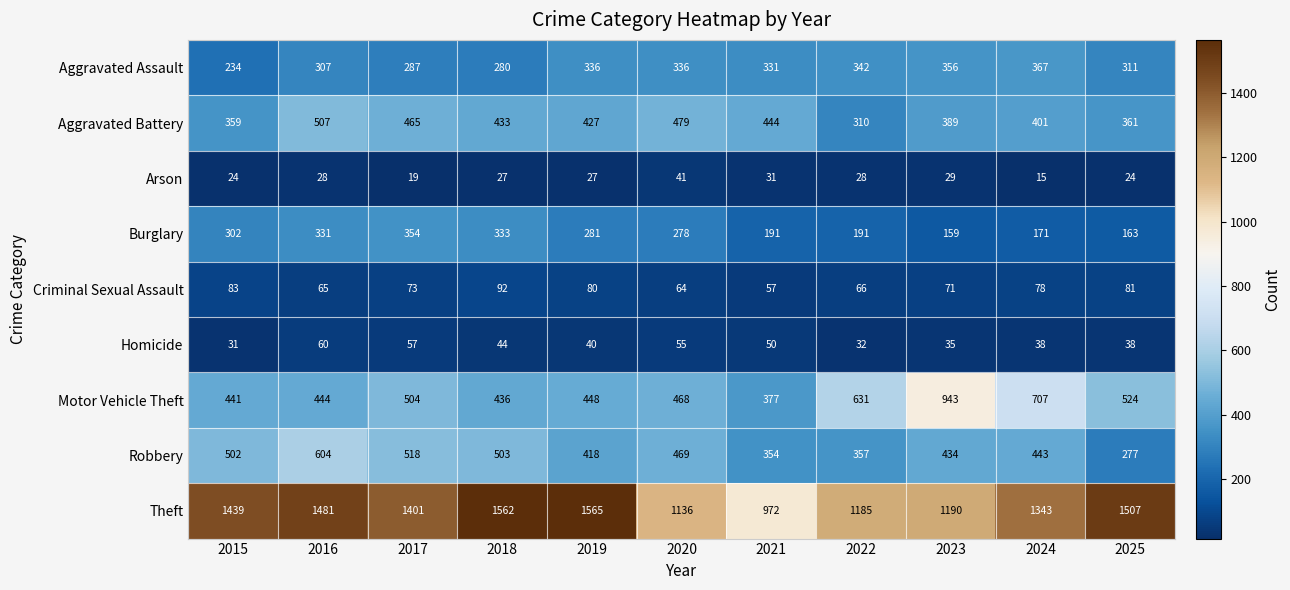

At which category is the sum across all series the highest?

2016